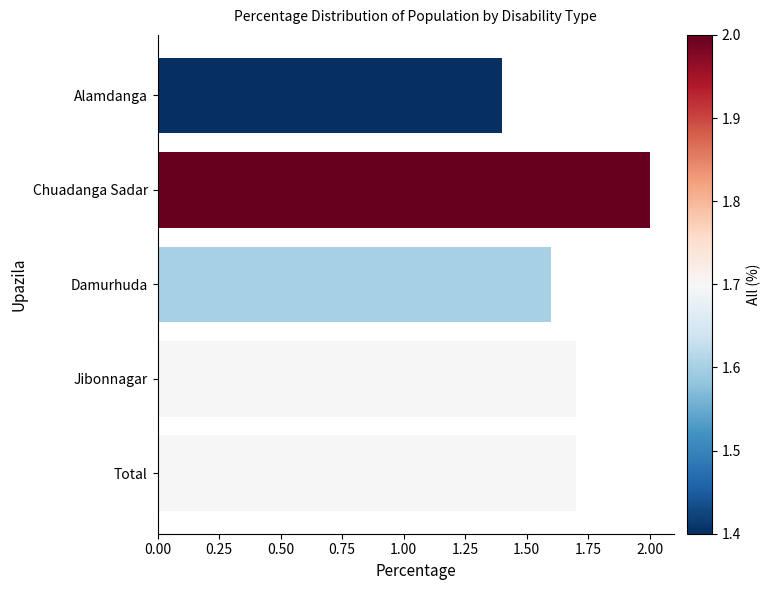

What is the sum of all values?

8.4